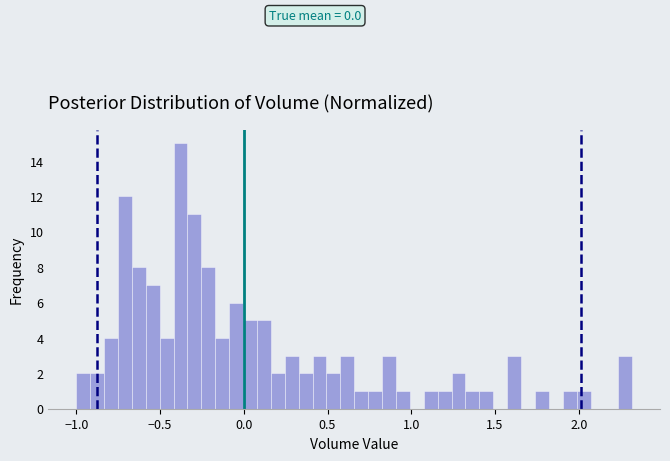

Read against the x-axis, roughly where is the centre of the tallest bar?

-0.40